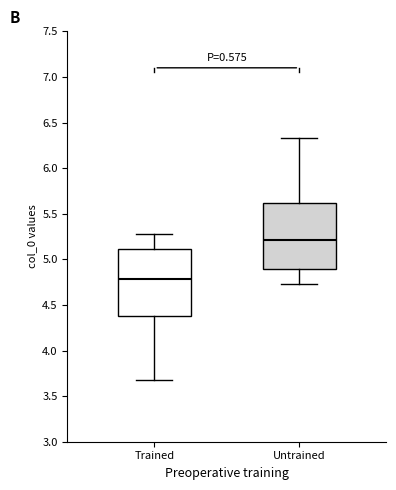

Where does the lower whisker of the box for Untrained end on the y-axis? The values are not printed on the chart, so give them approximately, as read against the axis.

4.75